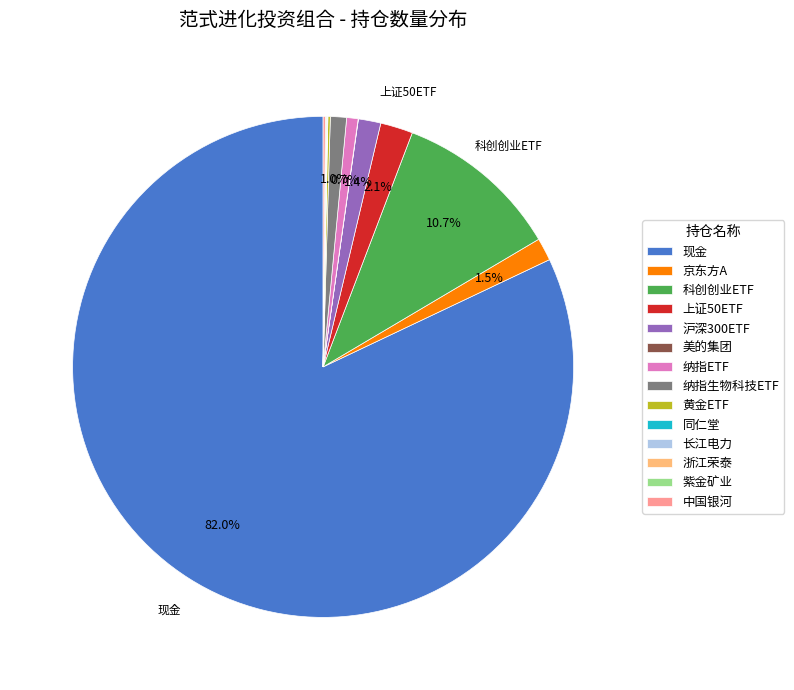

Combined, what portion of the pie is 科创创业ETF and 纳指ETF?

11.4%